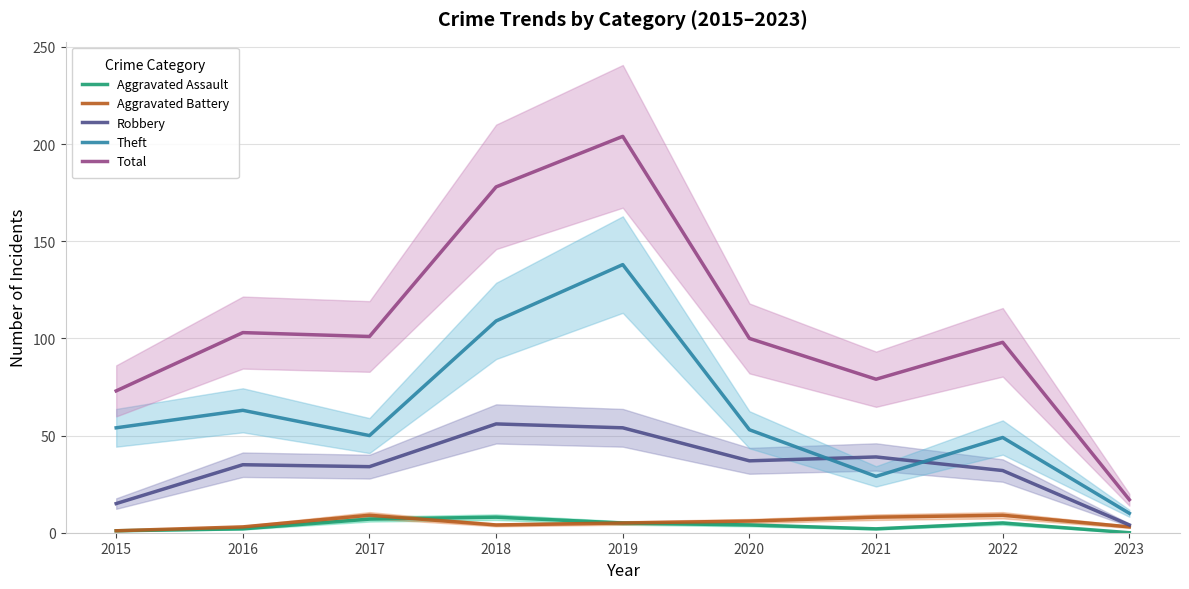

How many categories are shown in the chart?

9